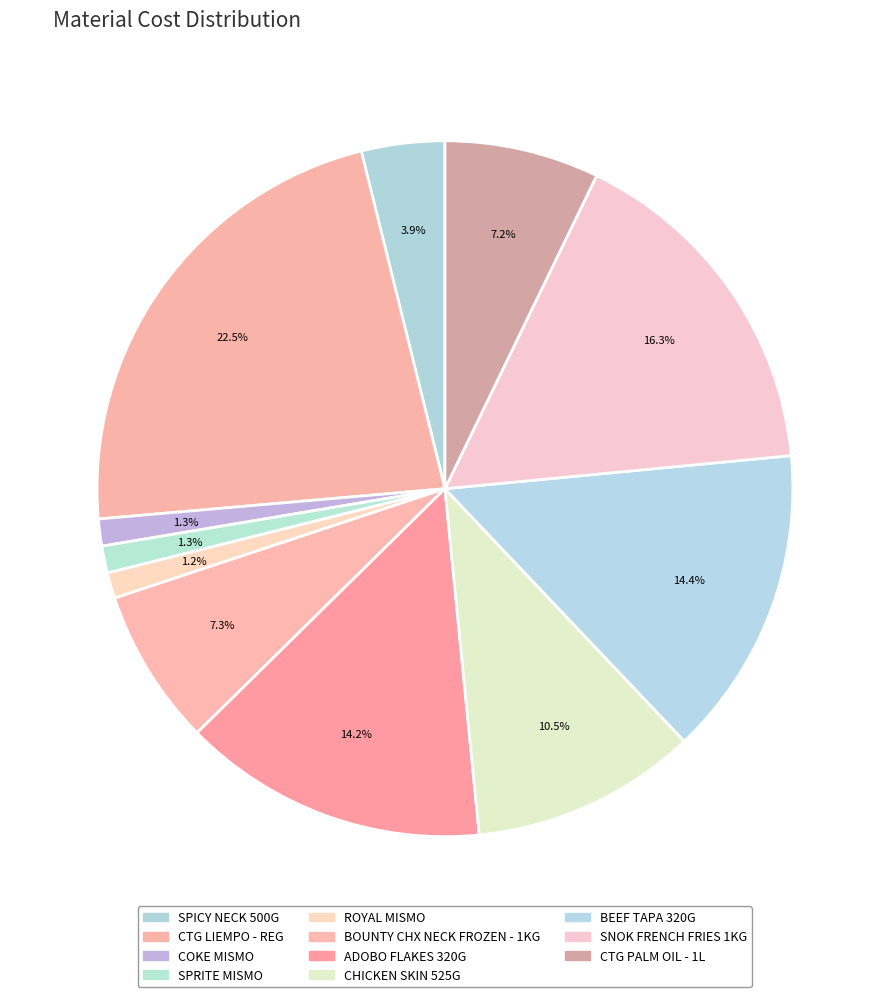

Does any single category account for the majority?

No